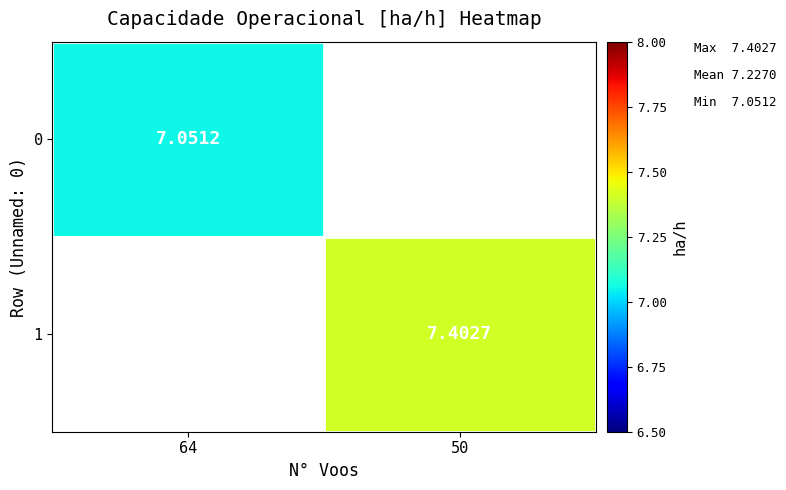

Count the number of categories in the chart.

2